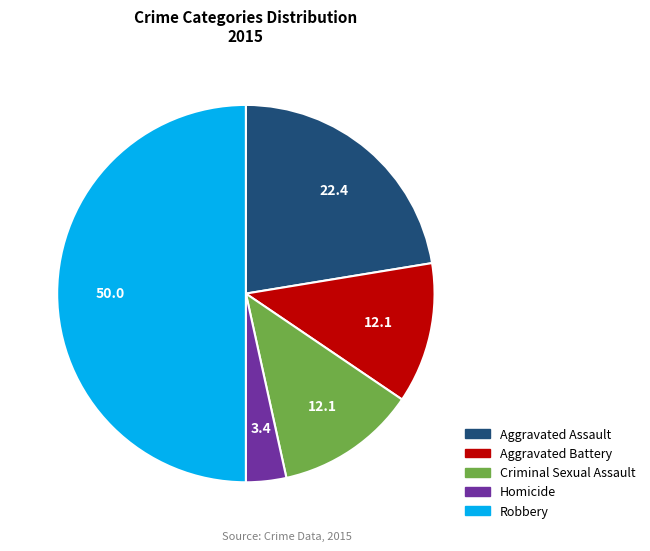

Which slice is the smallest?

Homicide